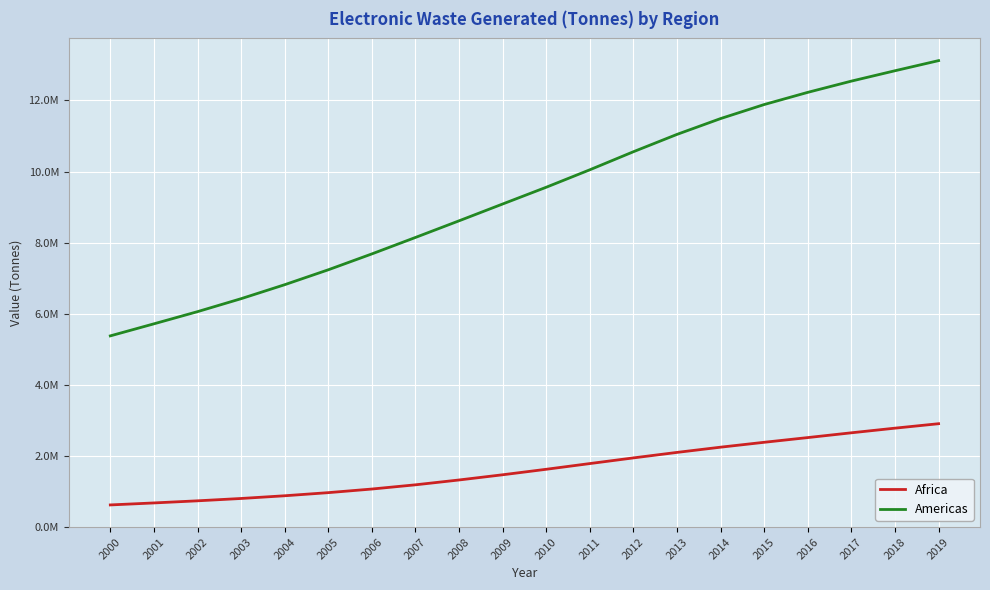

True or false: Americas and Africa intersect in this chart.

False